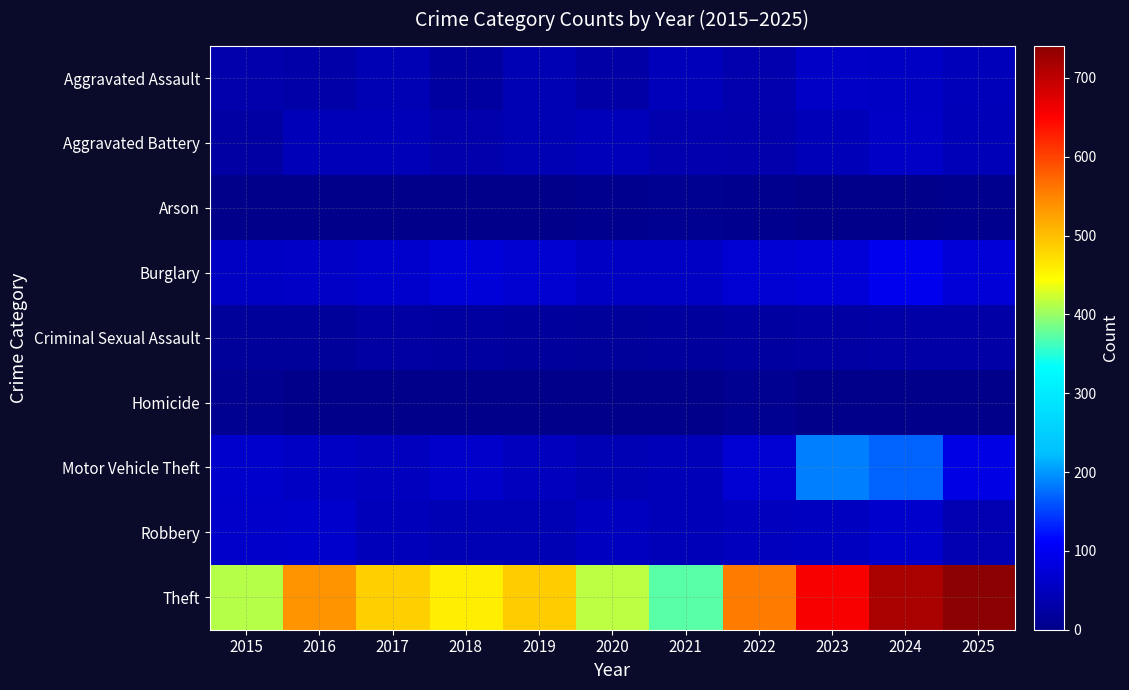

How many distinct data groups are displayed?

9